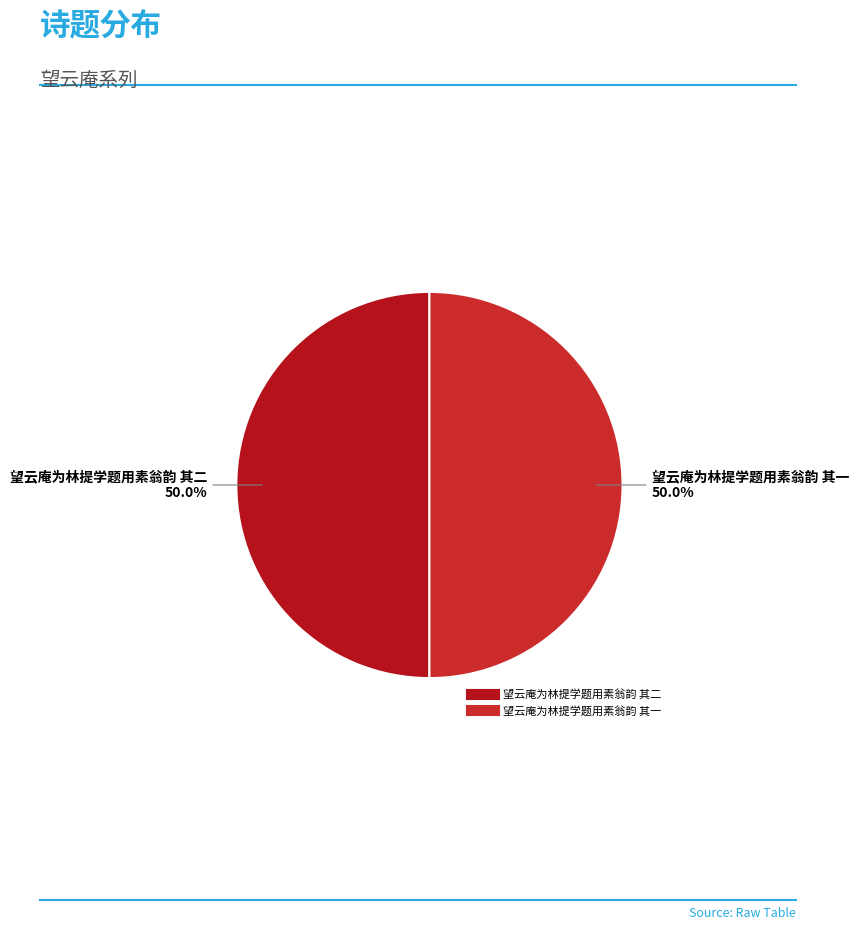

To the nearest percent, what portion does 望云庵为林提学题用素翁韵 其一 represent?

50%